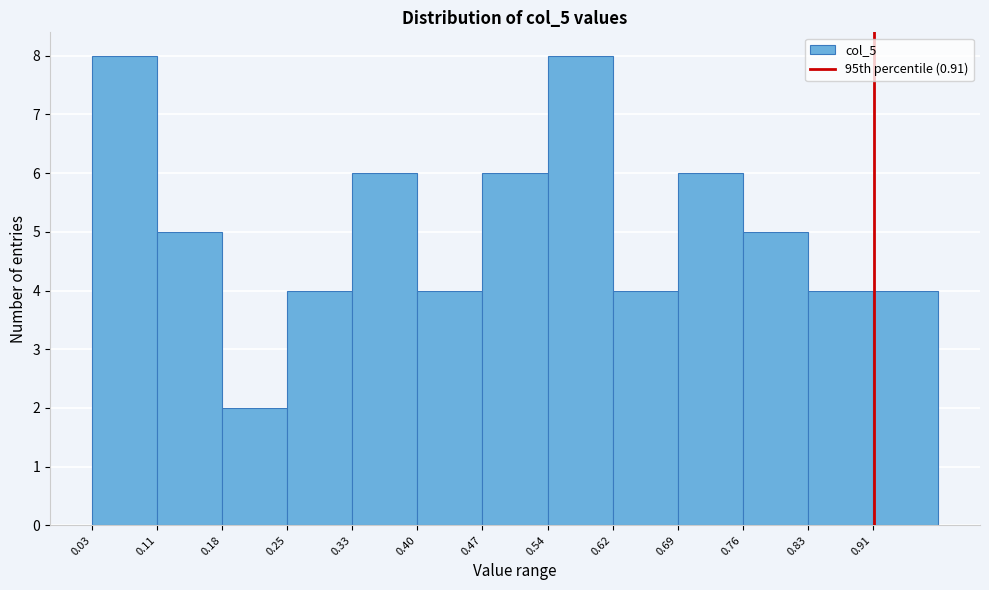

Reading left to right, transcribe this chart: for each bar, give the range it covers on the x-axis and its height. Neither the bar edges nor the heights are printed on the chart, so give them approximately, as read against the axes.

0.03 to 0.11: 8
0.11 to 0.18: 5
0.18 to 0.25: 2
0.25 to 0.33: 4
0.33 to 0.40: 6
0.40 to 0.47: 4
0.47 to 0.54: 6
0.54 to 0.62: 8
0.62 to 0.69: 4
0.69 to 0.76: 6
0.76 to 0.83: 5
0.83 to 0.91: 4
0.91 to 0.98: 4